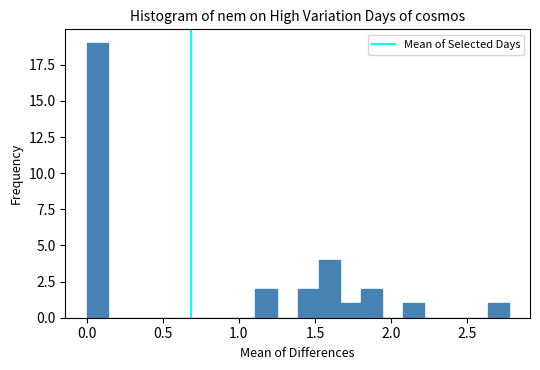

Around what value on the x-axis is the tallest bar? Give the approximate position of its centre, as read against the axis.

0.05